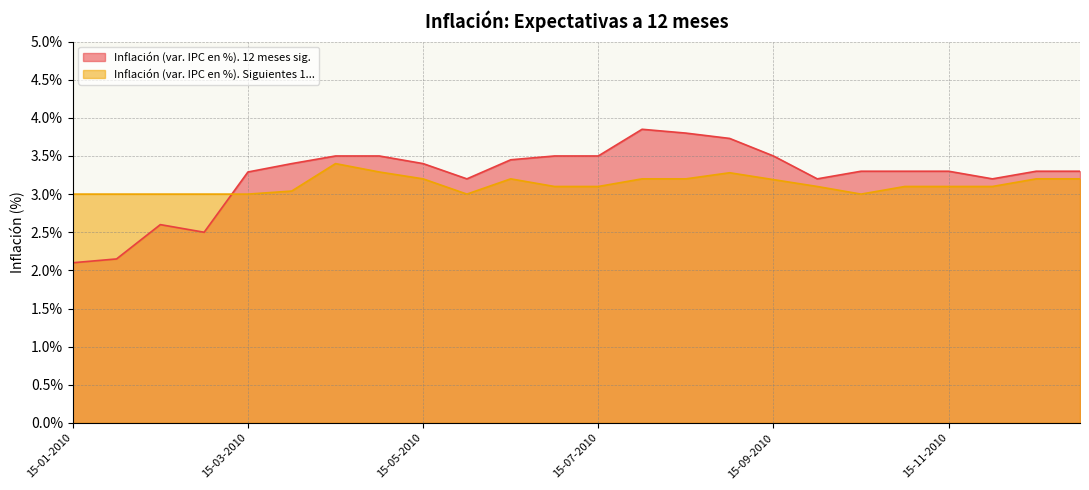

At which category does the chart reach its minimum across all series?

15-01-2010